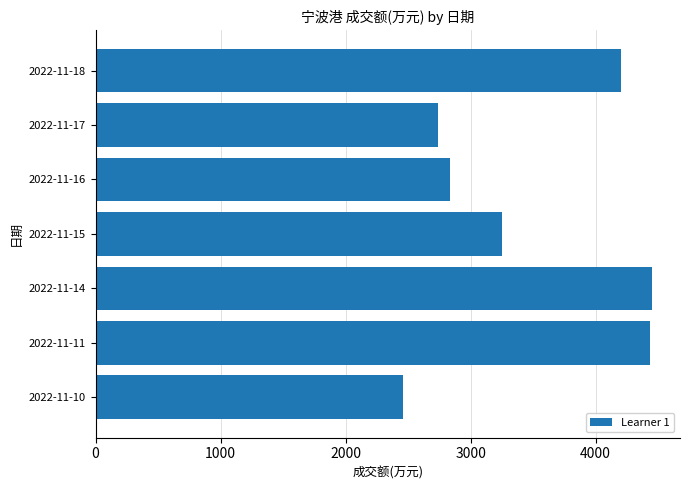

What is the value of the 1st bar from the top?

4199